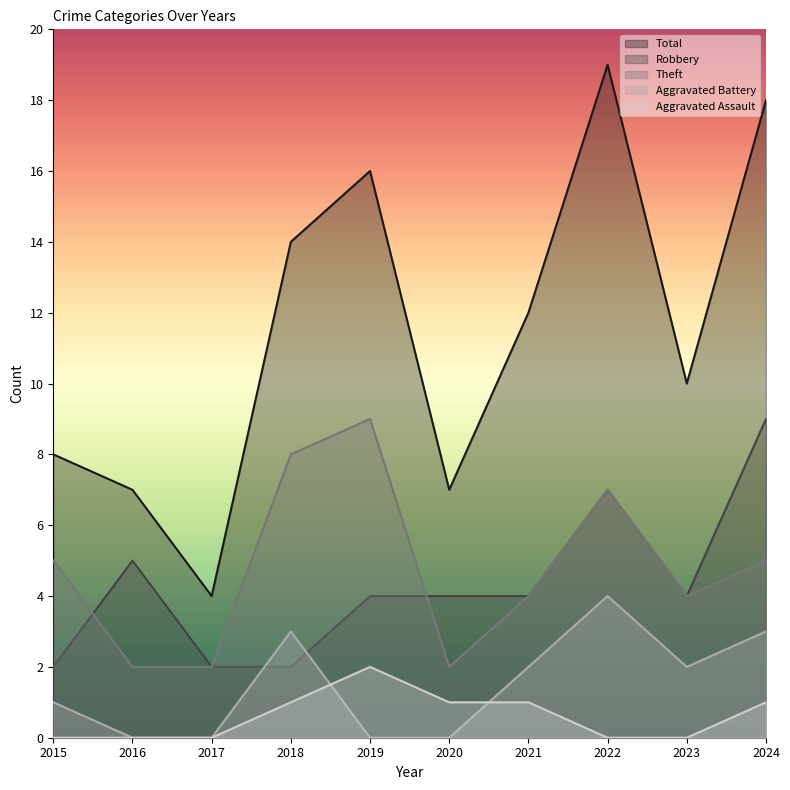

What is the value of the Robbery point at the 2nd from the left?

5